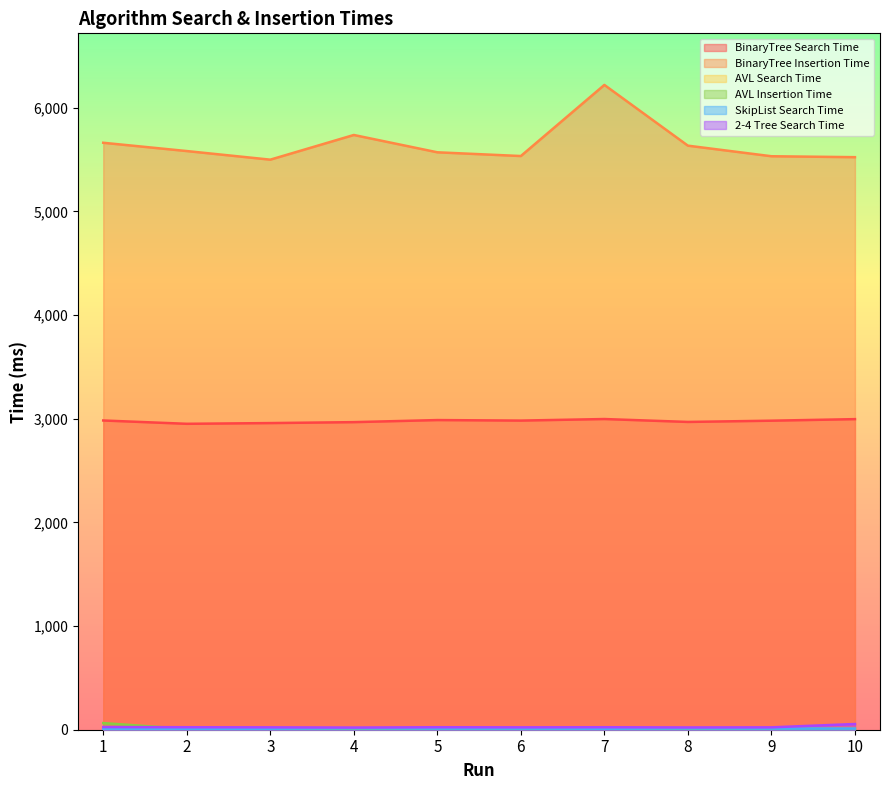

Where does the SkipList Search Time series first go above 11?

4